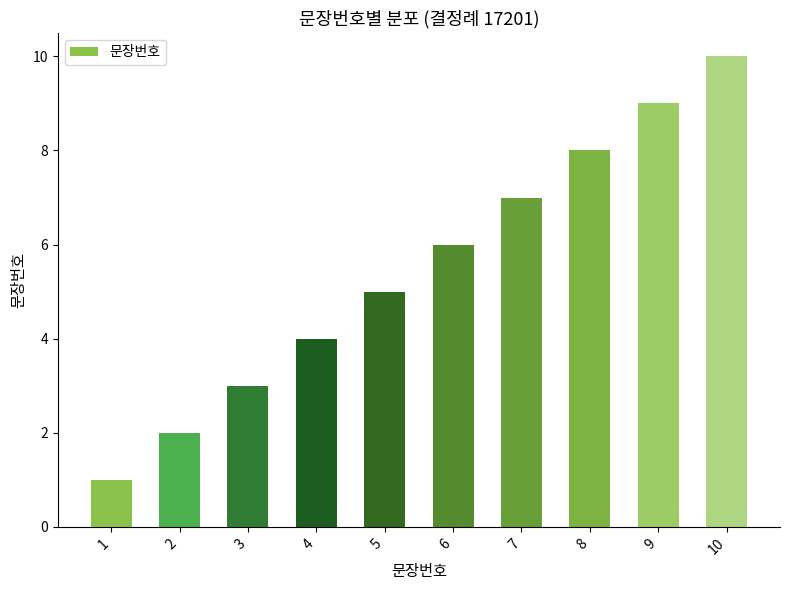

Count the values in the range 3 to 8.

6